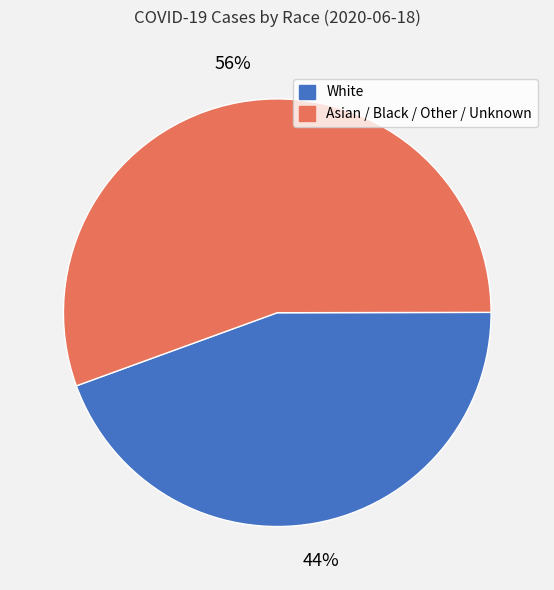

Is there a majority slice in this chart?

Yes